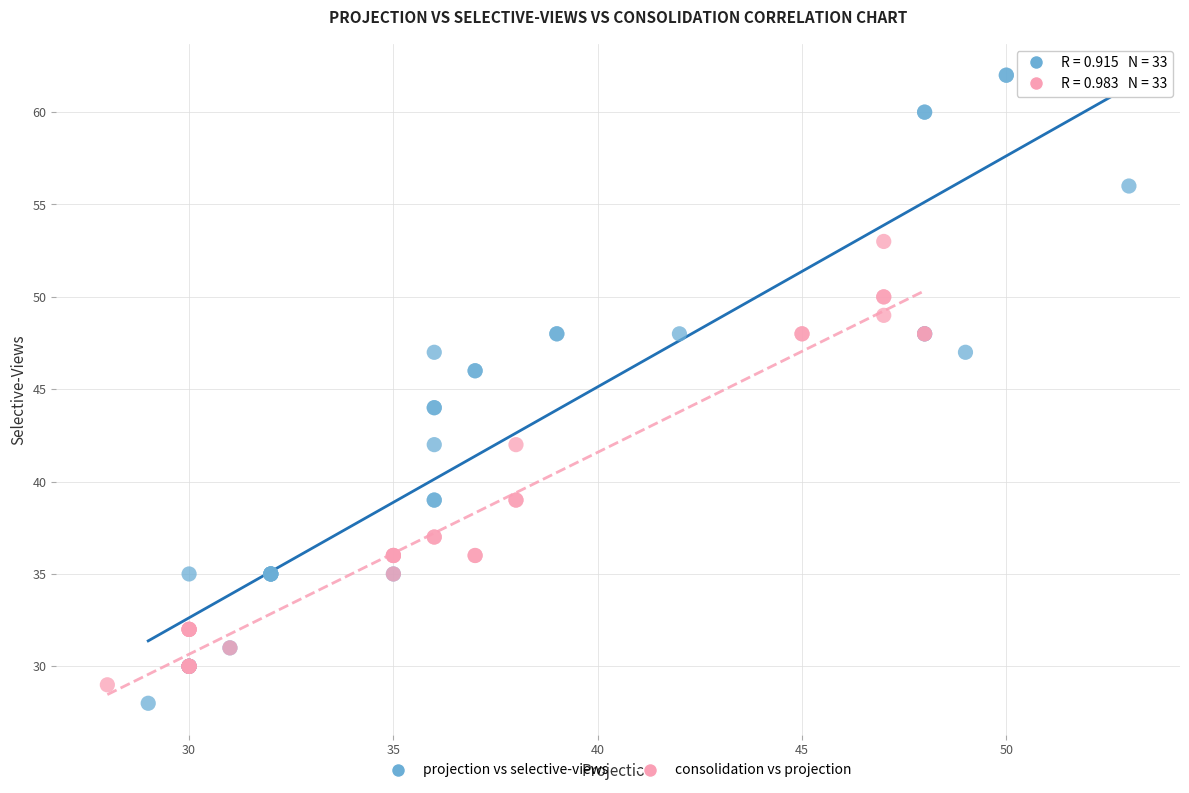

Which series has the largest Y range (max minus min)?

projection vs selective-views